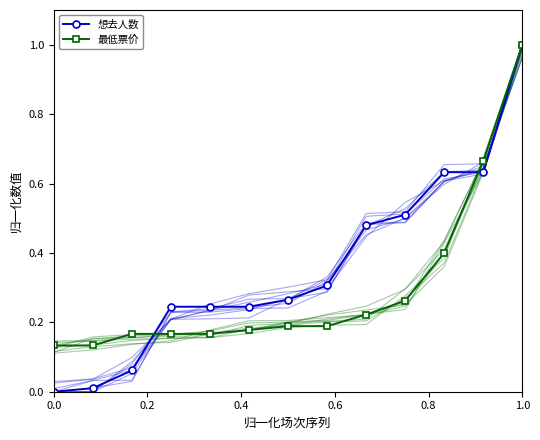

What is the difference between the maximum and minimum values in the 最低票价 series?

0.9